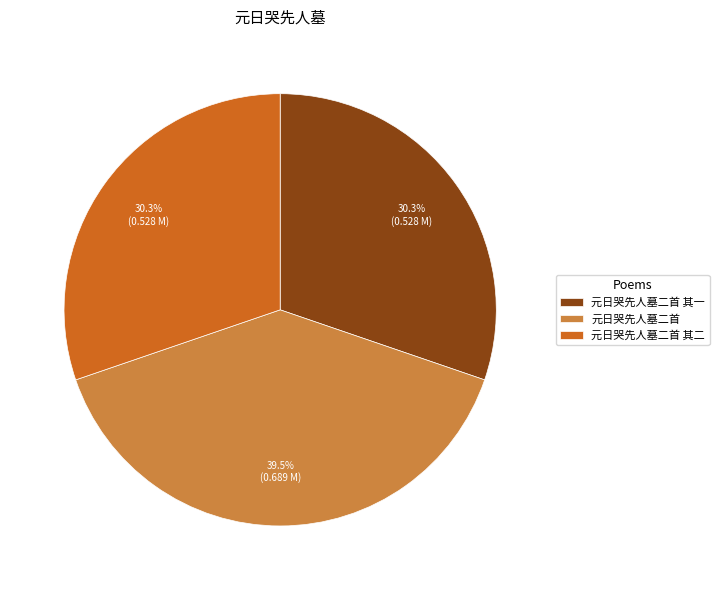

To the nearest percent, what is the combined percentage of 元日哭先人墓二首 and 元日哭先人墓二首 其一?

70%